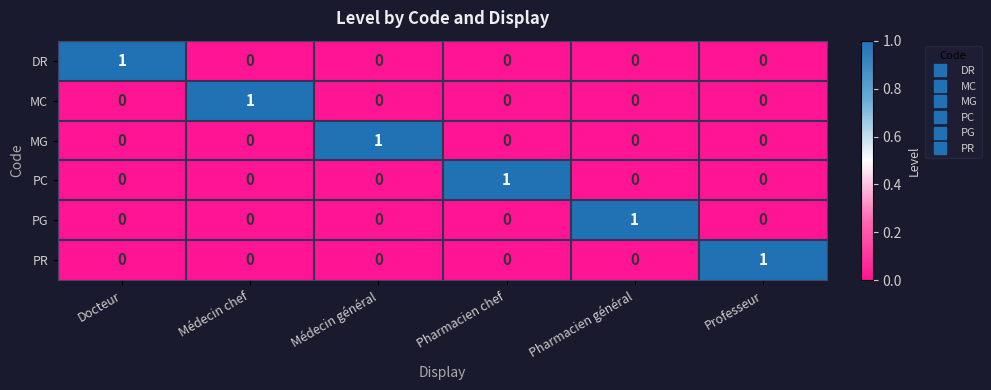

At how many categories does at least one series exceed 0?

6